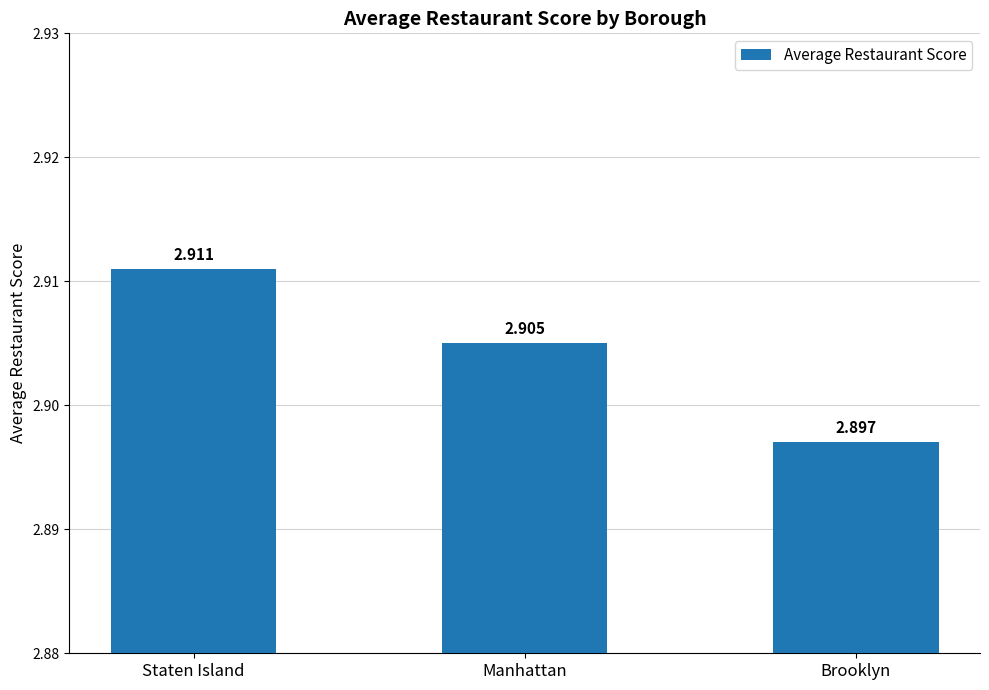

What is the sum of all values?

8.7